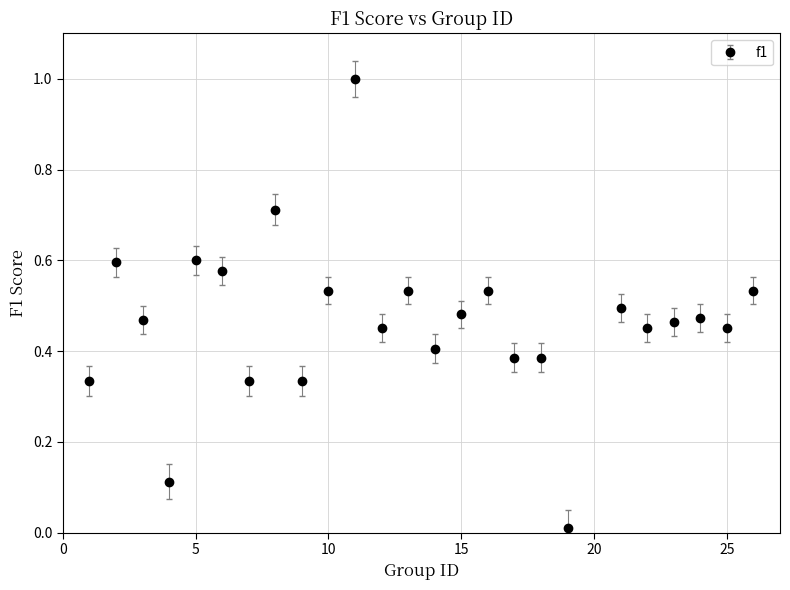

True or false: the data has more than 2 interior local peaks.

True